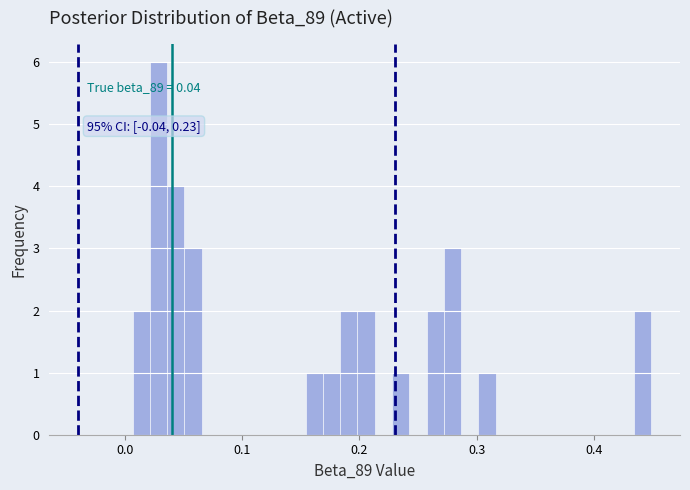

Read against the x-axis, roughly where is the centre of the tallest bar?

0.03